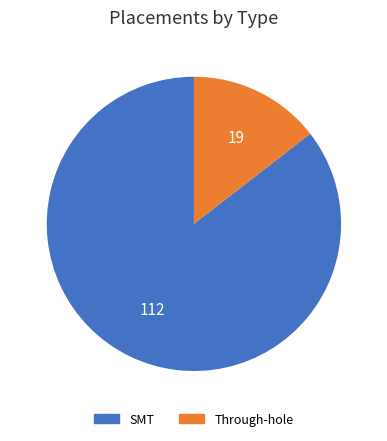

How many slices are in this pie chart?

2